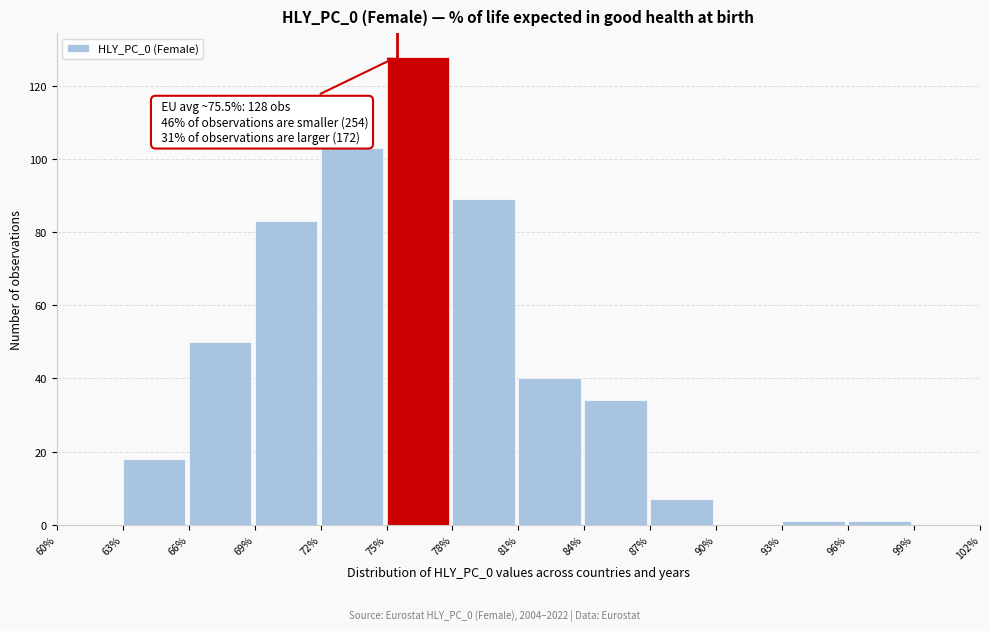

Which range on the x-axis has the tallest bar?

75% to 78%